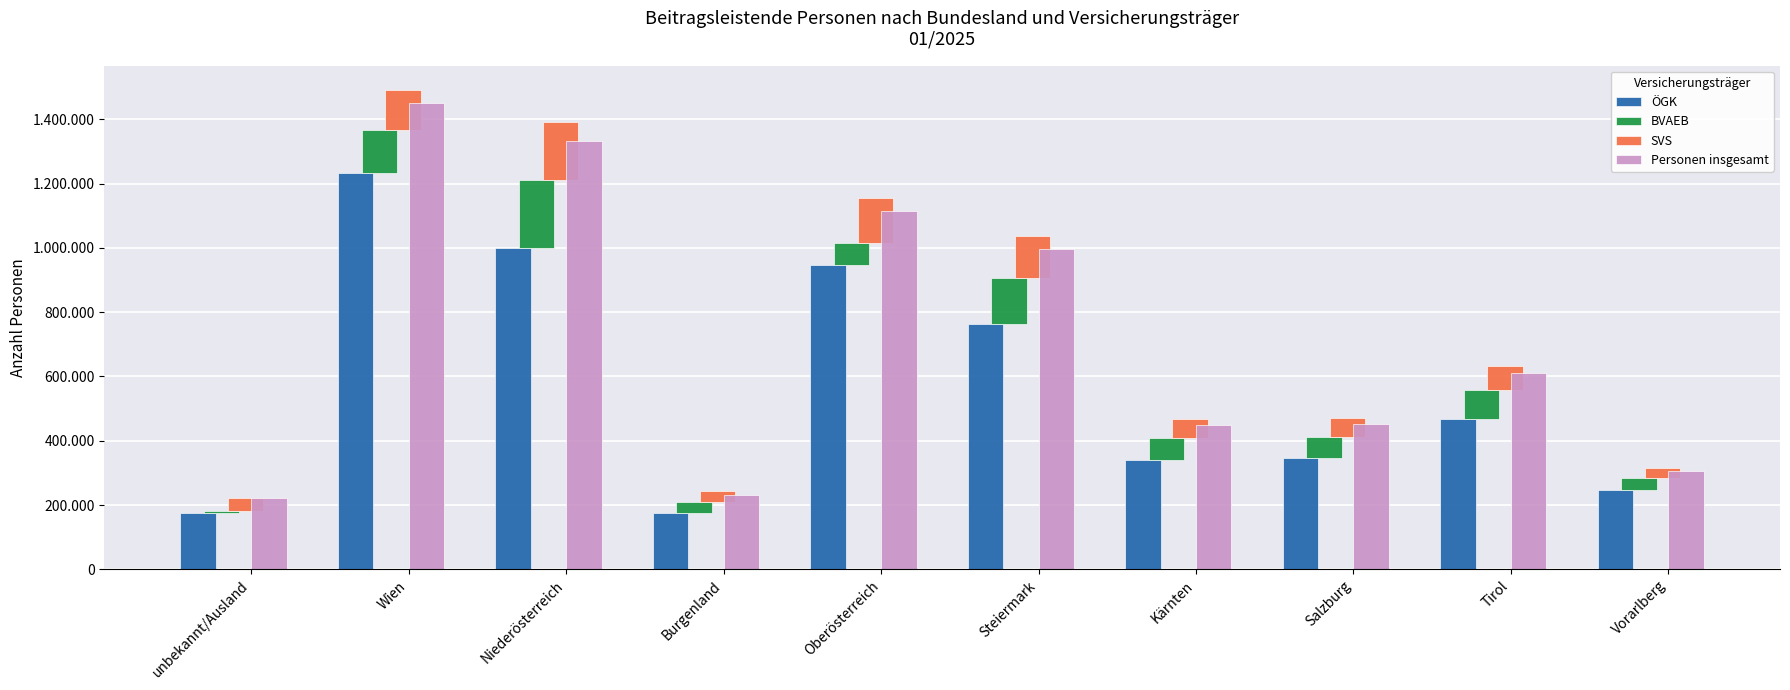

At which category is the sum across all series the highest?

Wien